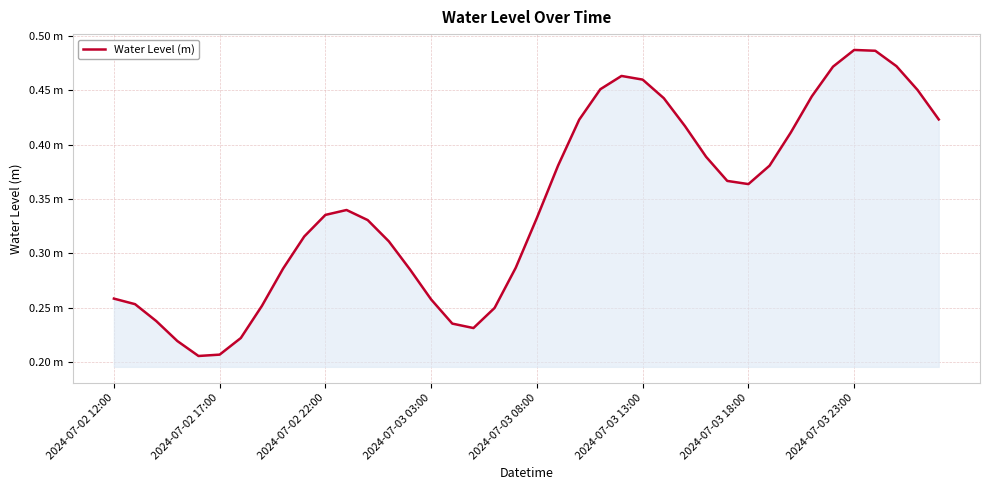

Does the chart have visible grid lines?

Yes